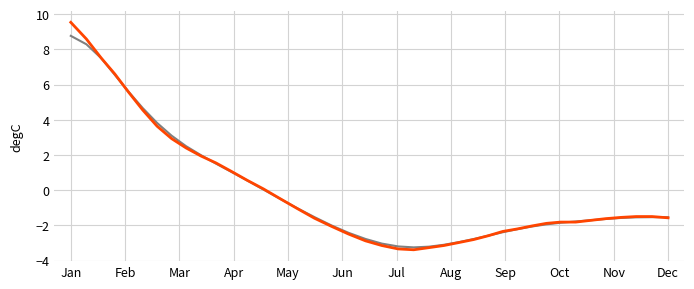

What is the minimum value shown in the chart?

-3.4